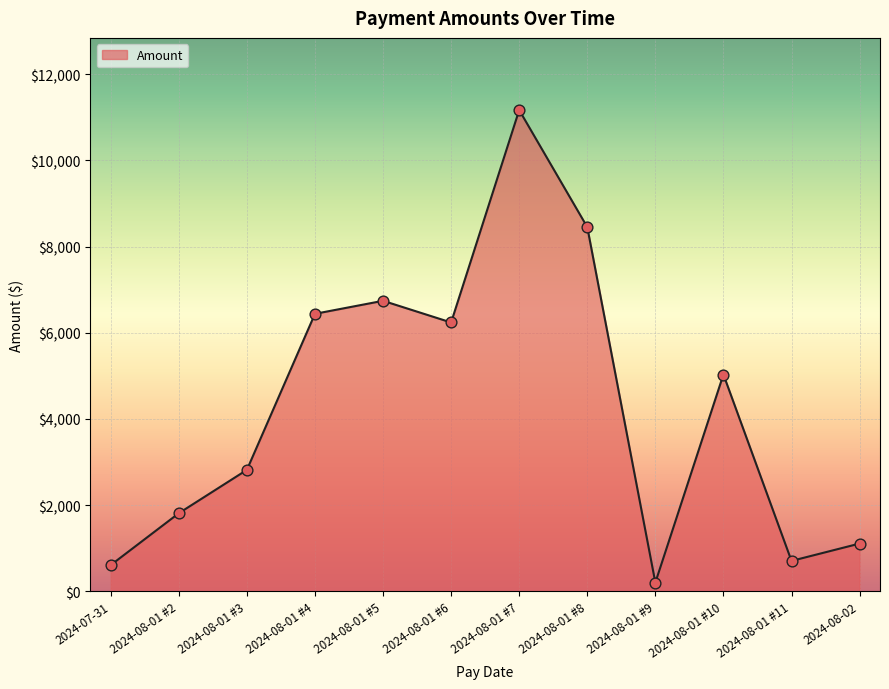

What is the change in value from 2024-08-01 #8 to 2024-08-02?

-7344.0